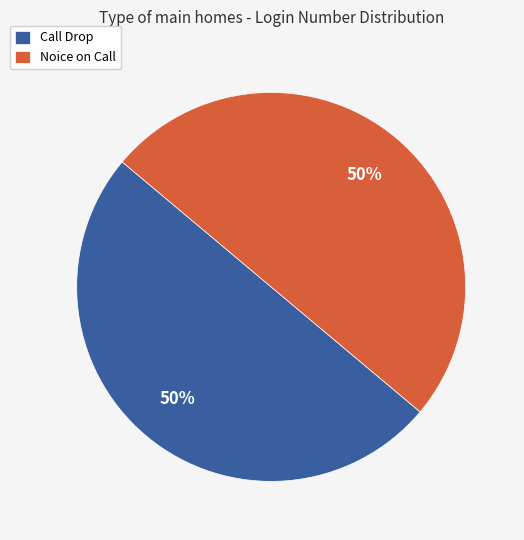

To the nearest percent, what is the combined percentage of Noice on Call and Call Drop?

100%